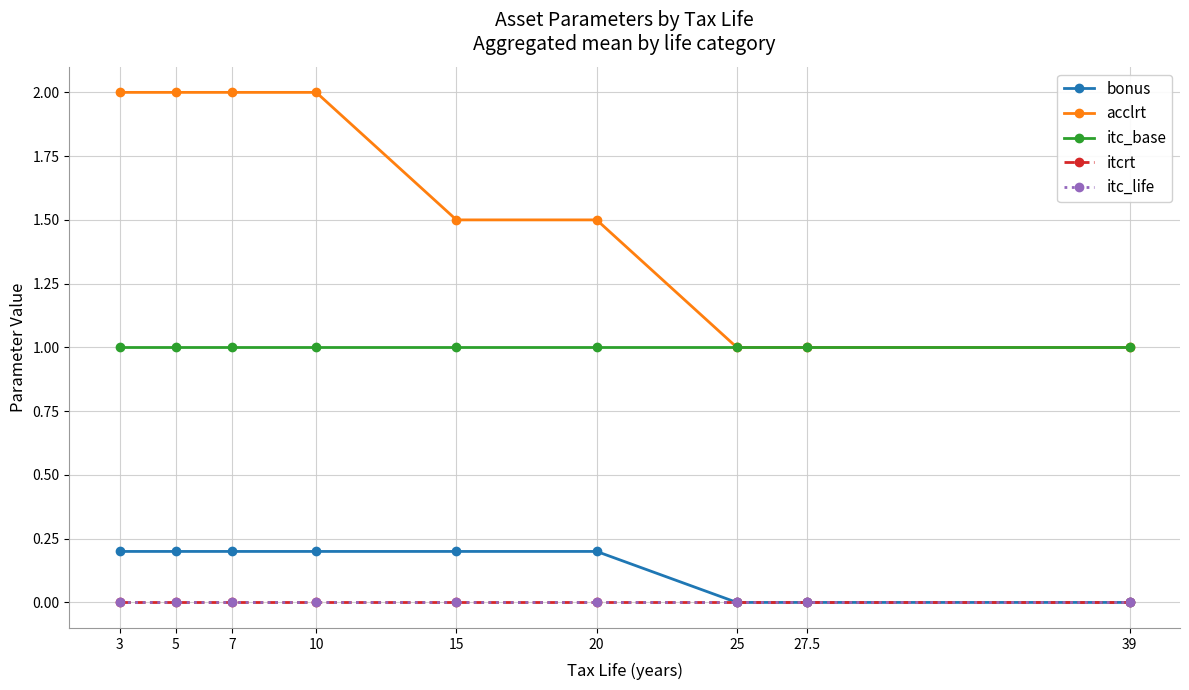

What is the sum of the itc_base values at 5 and 3?

2.0